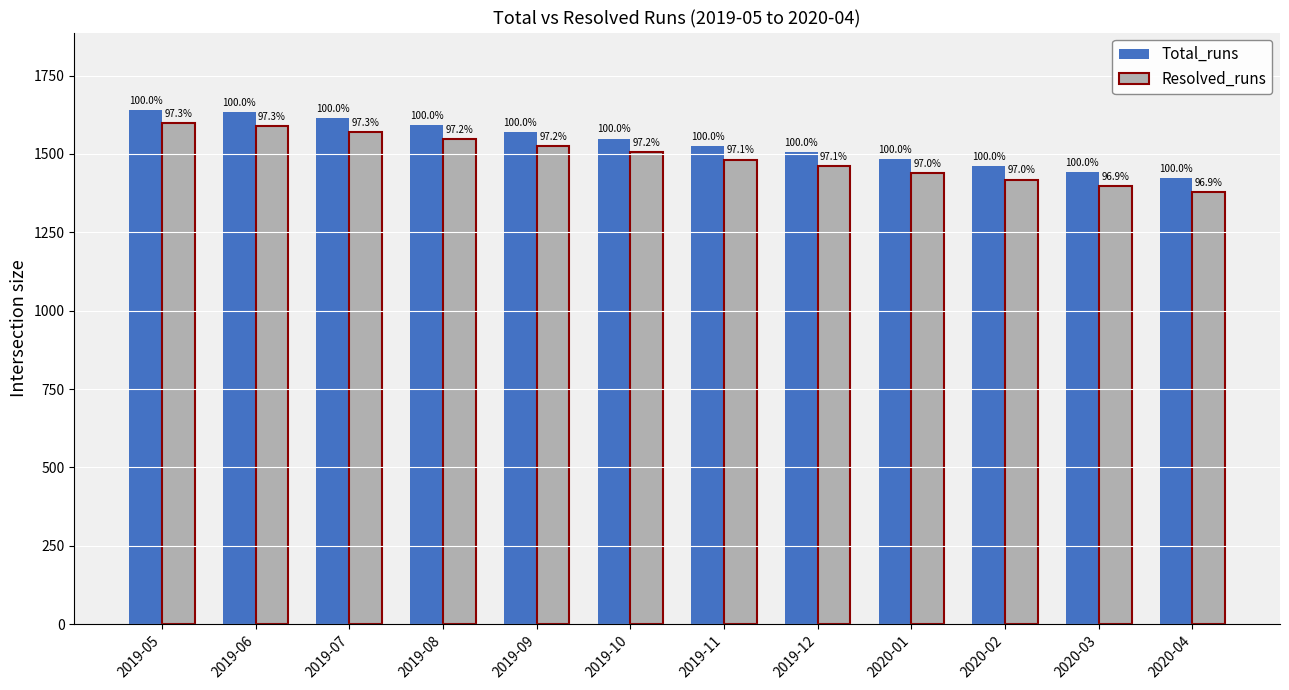

Are the bars horizontal?

No